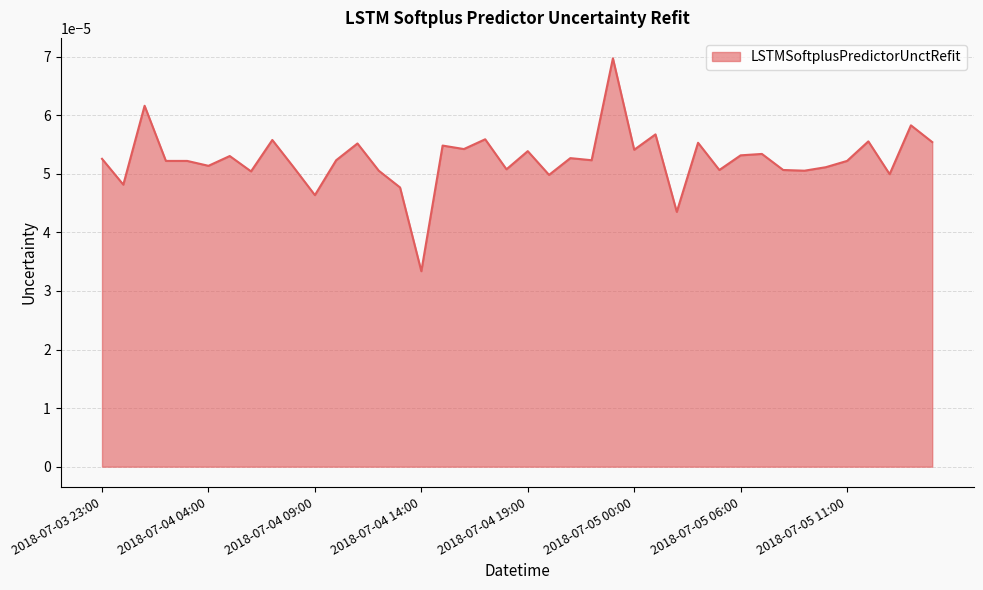

Which has a higher value, 2018-07-04 04:00 or 2018-07-04 14:00?

2018-07-04 04:00